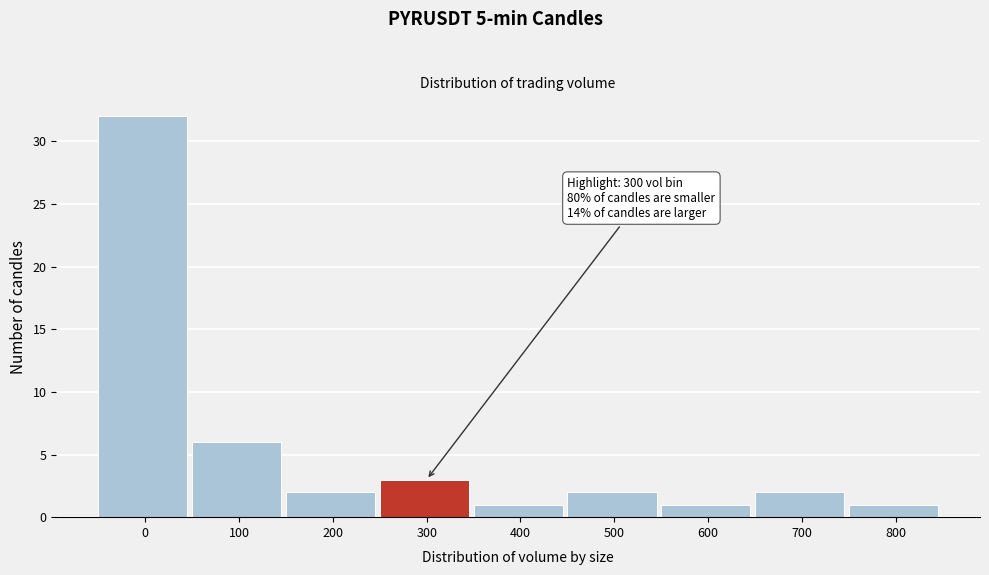

Reading left to right, list all the values displayed in this chart.

32	6	2	3	1	2	1	2	1